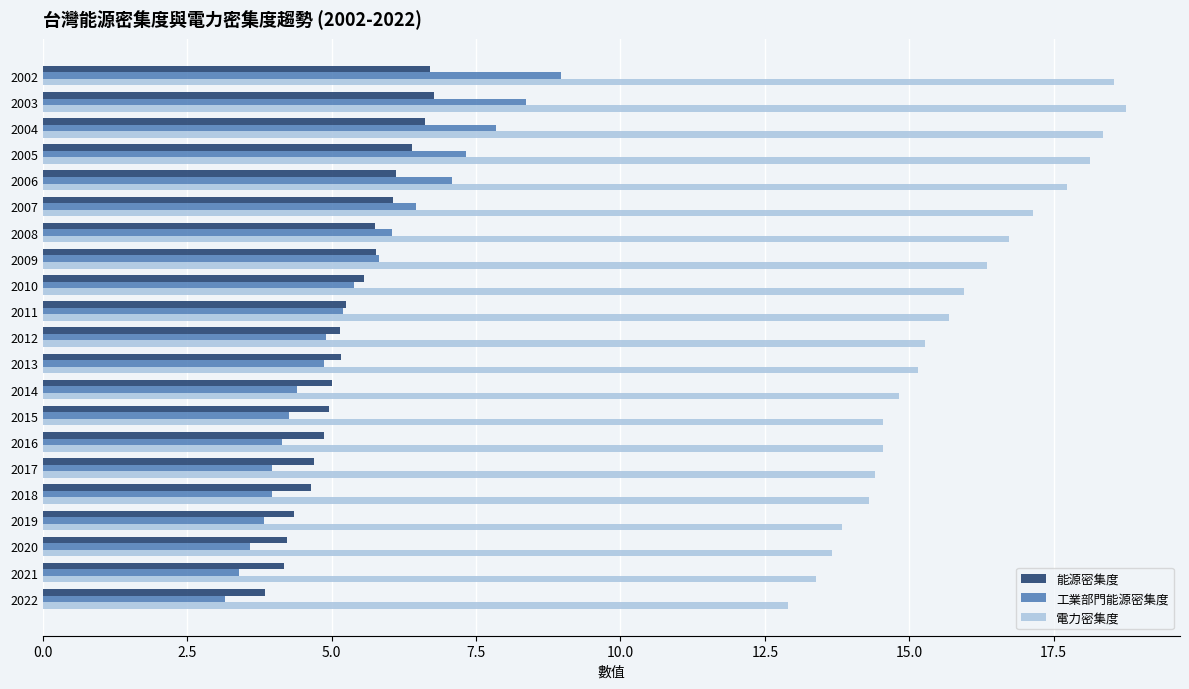

At 2005, list the series in order from largest to smallest.

電力密集度, 工業部門能源密集度, 能源密集度